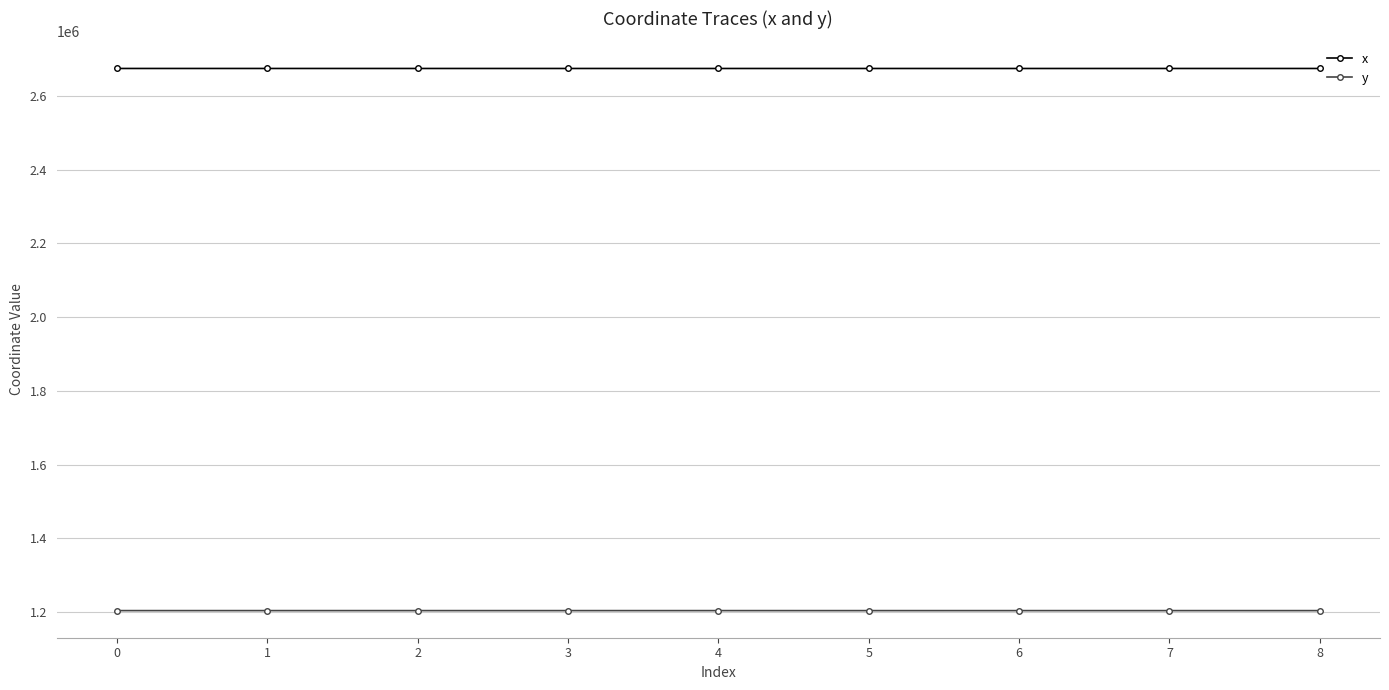

Rank the series by their maximum value, from lowest to highest.

y, x